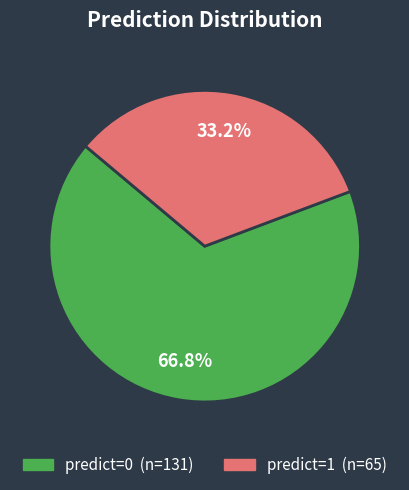

Is there any slice that represents more than half of the pie?

Yes